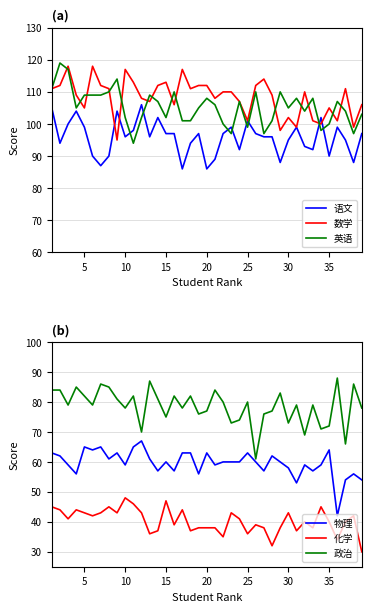

What is the minimum value for 语文?

86